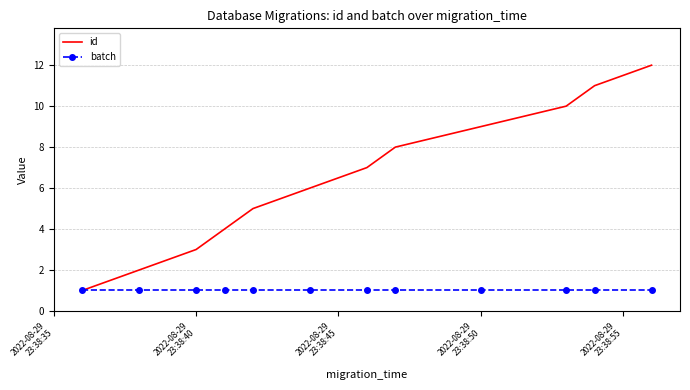

Which series has the widest spread of values?

id